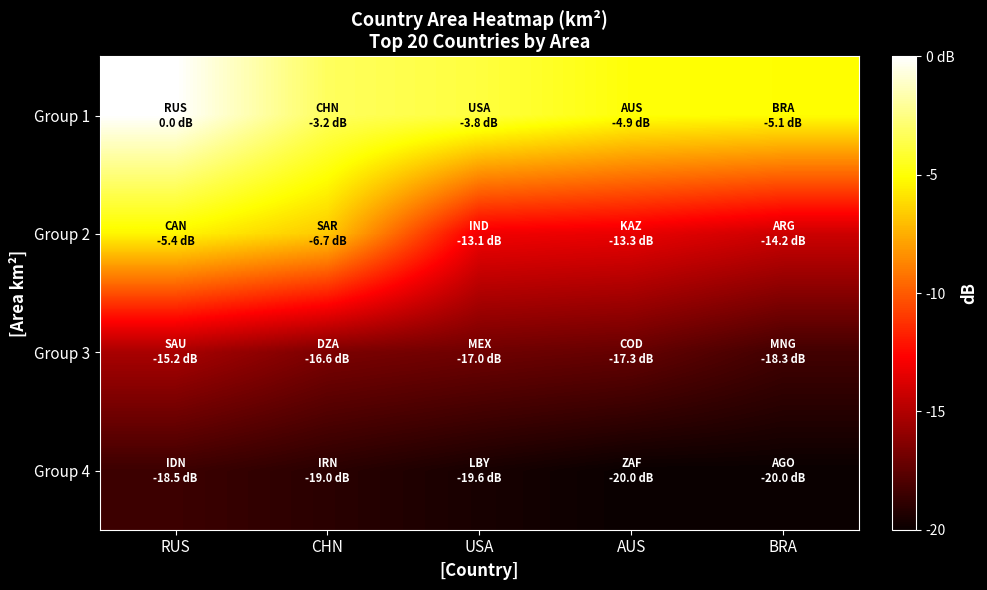

Reading left to right, transcribe all the data shown in this chart.

Group 1: RUS=0.0	CHN=-3.2	USA=-3.8	AUS=-4.9	BRA=-5.1
Group 2: RUS=-5.4	CHN=-6.7	USA=-13.1	AUS=-13.3	BRA=-14.2
Group 3: RUS=-15.2	CHN=-16.6	USA=-17.0	AUS=-17.3	BRA=-18.3
Group 4: RUS=-18.5	CHN=-19.0	USA=-19.6	AUS=-20.0	BRA=-20.0